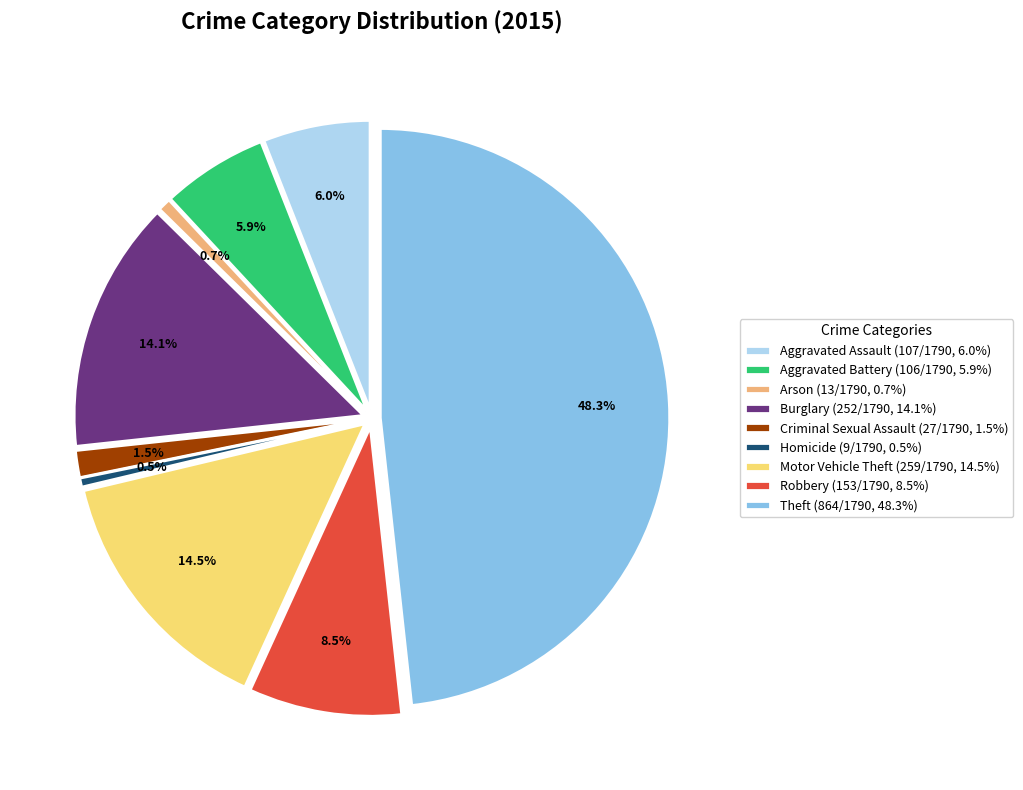

What is the ratio of the value at Theft to the value at Criminal Sexual Assault?

32.0